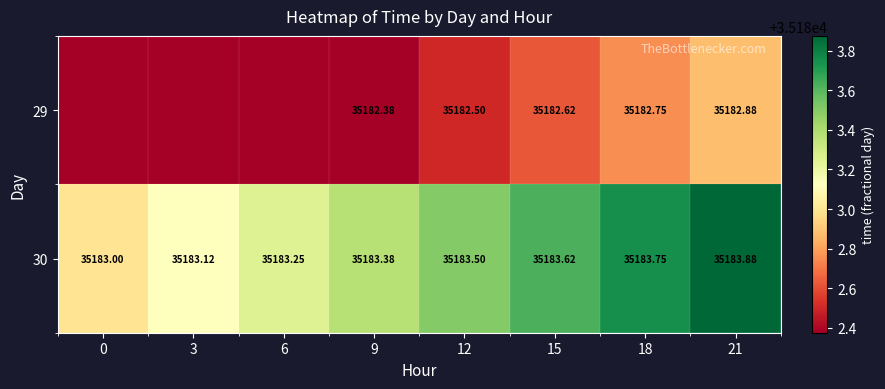

Is the value of 29 at 18 greater than the value of 30 at 21?

No